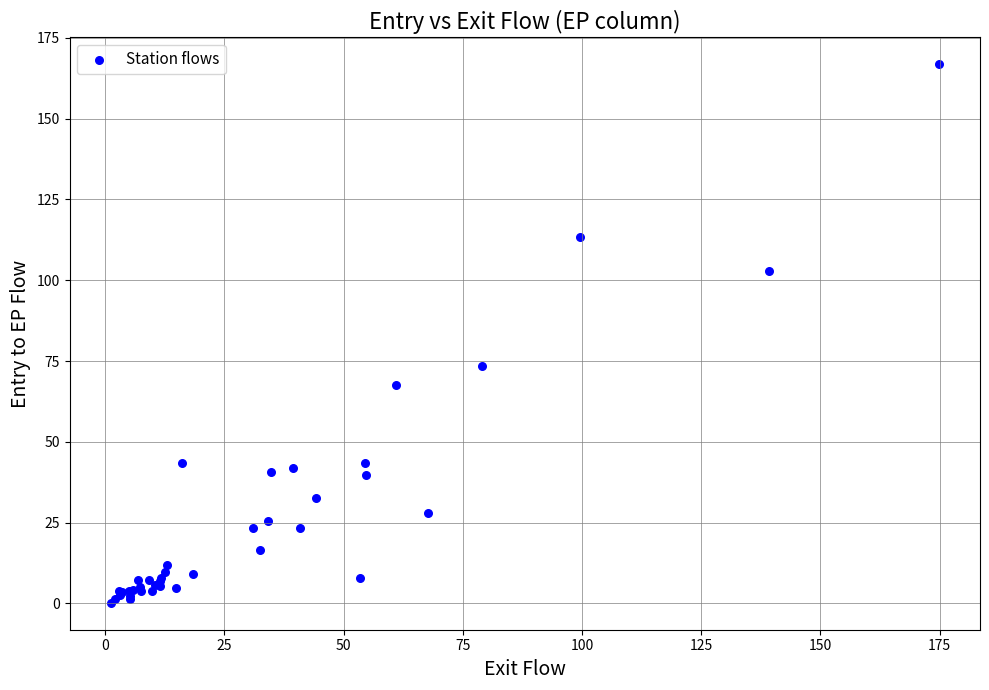

What Y value in the scatter plot is closest to 83?

73.6